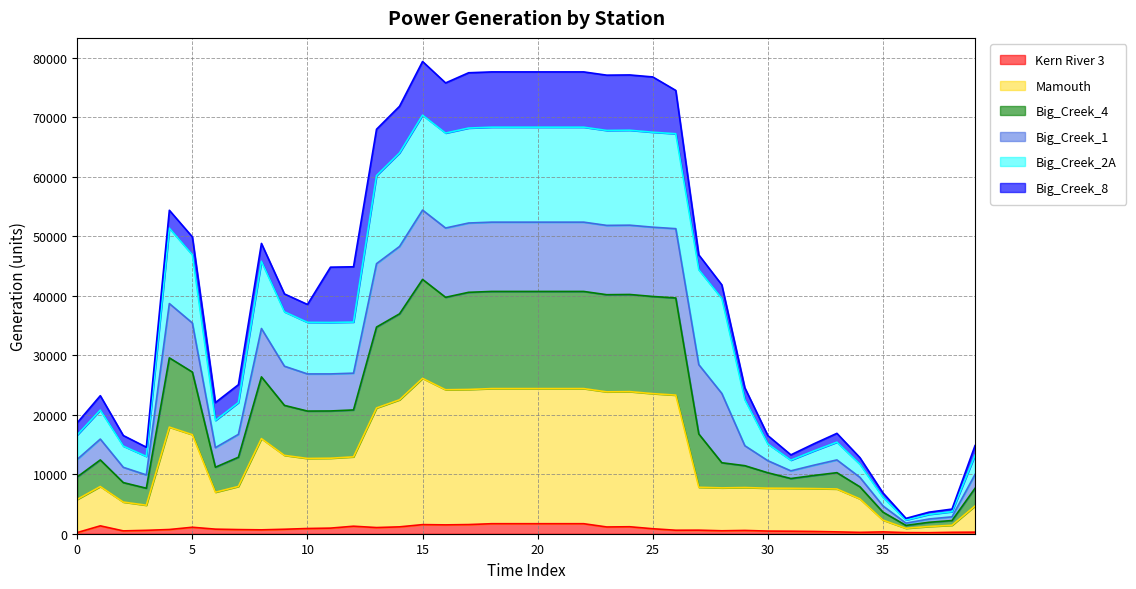

How many lines are shown in the chart?

6